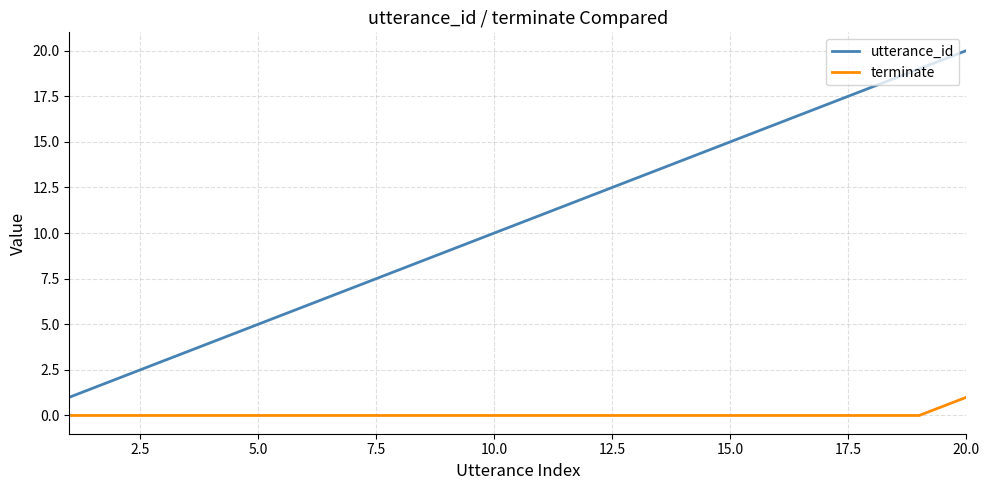

What is the sum of all utterance_id values?

210